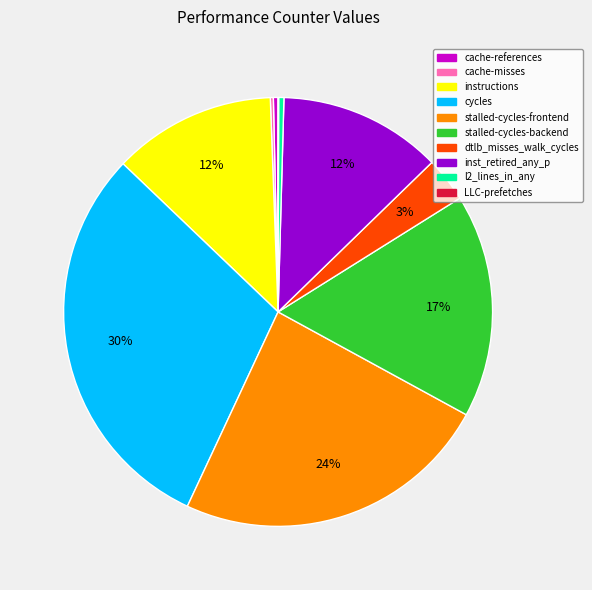

Combined, do stalled-cycles-backend and cache-references account for over 50%?

No